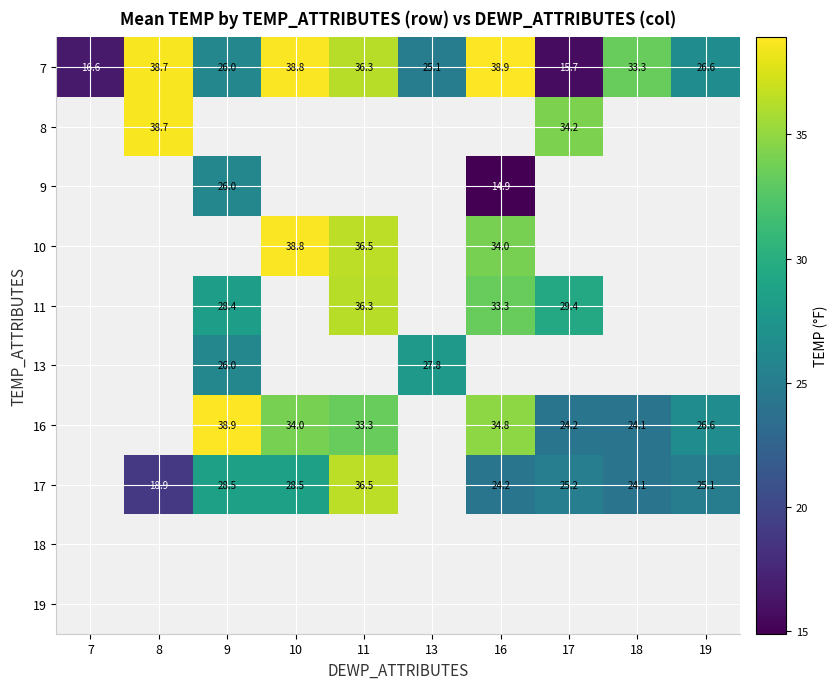

What is the sum of the 17 values at 8 and 19?

44.0